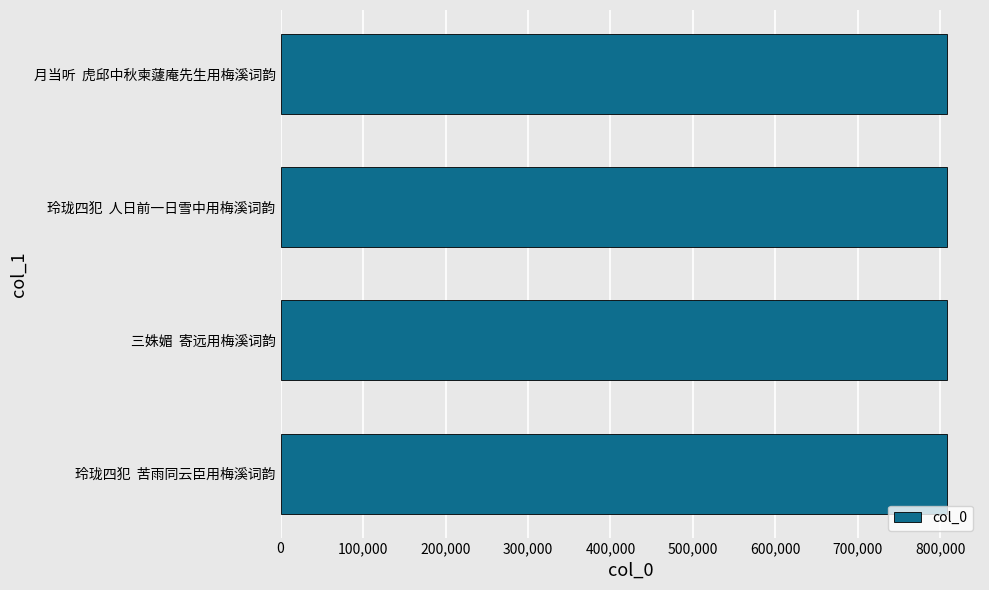

What is the average value?

807554